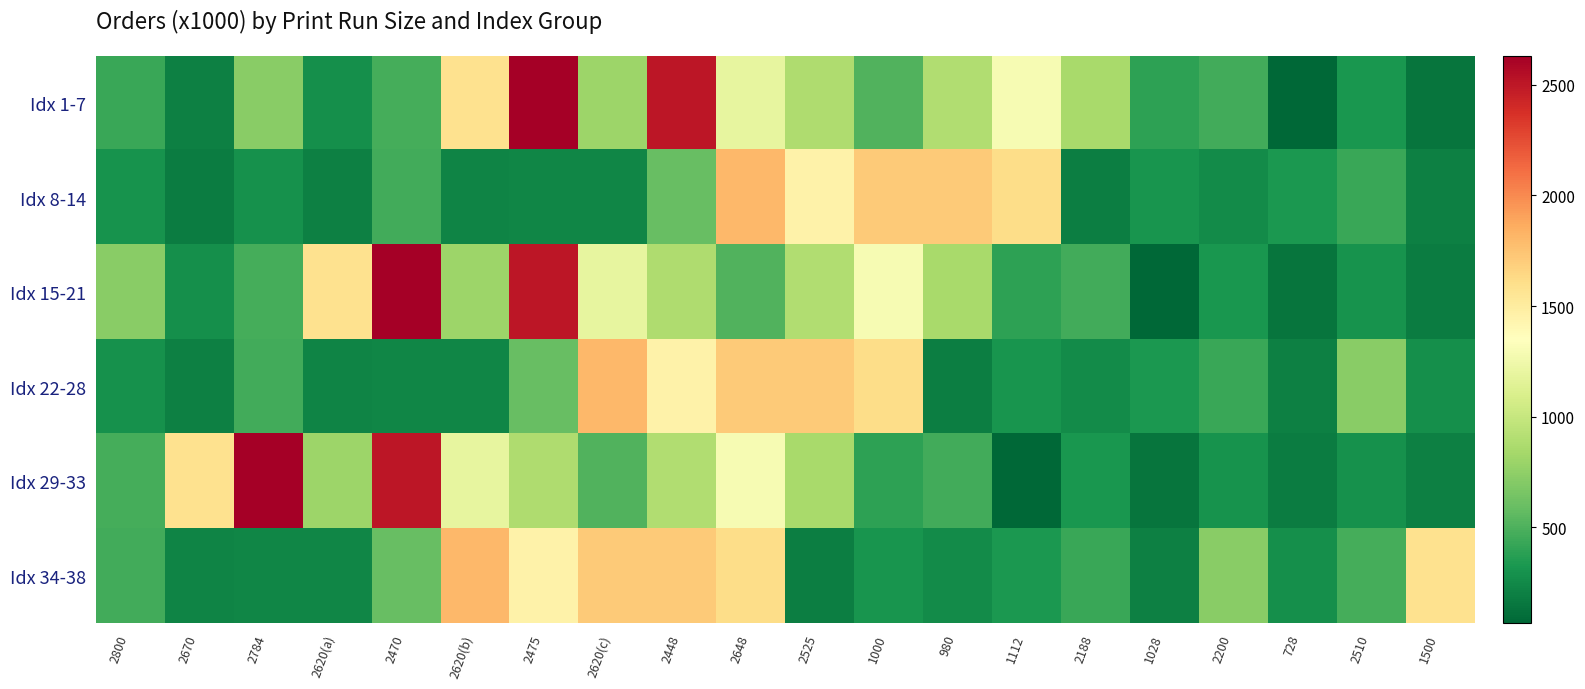

At which category is the sum across all series the highest?

2475